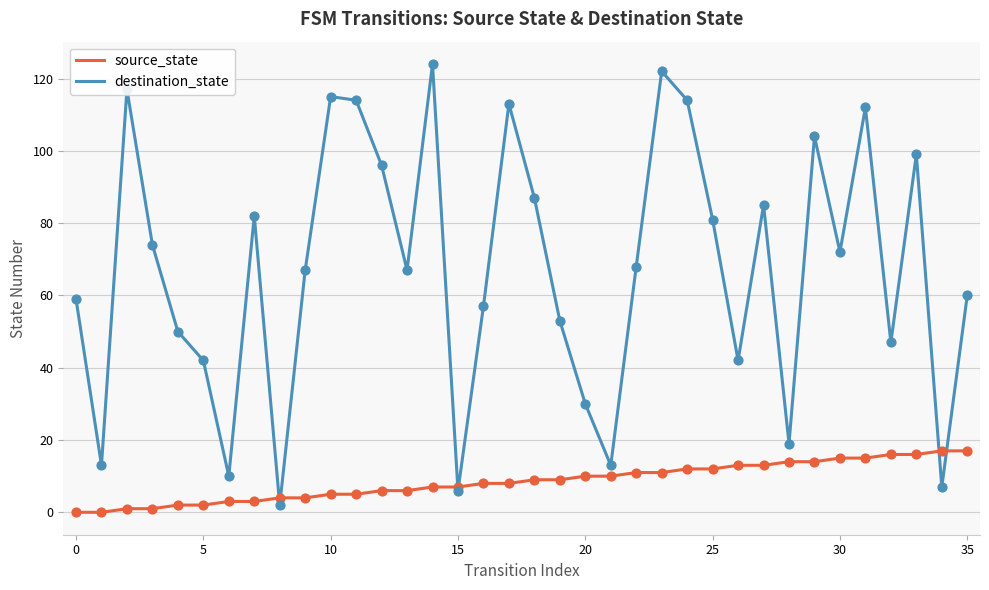

Which series has the largest total across all categories?

destination_state